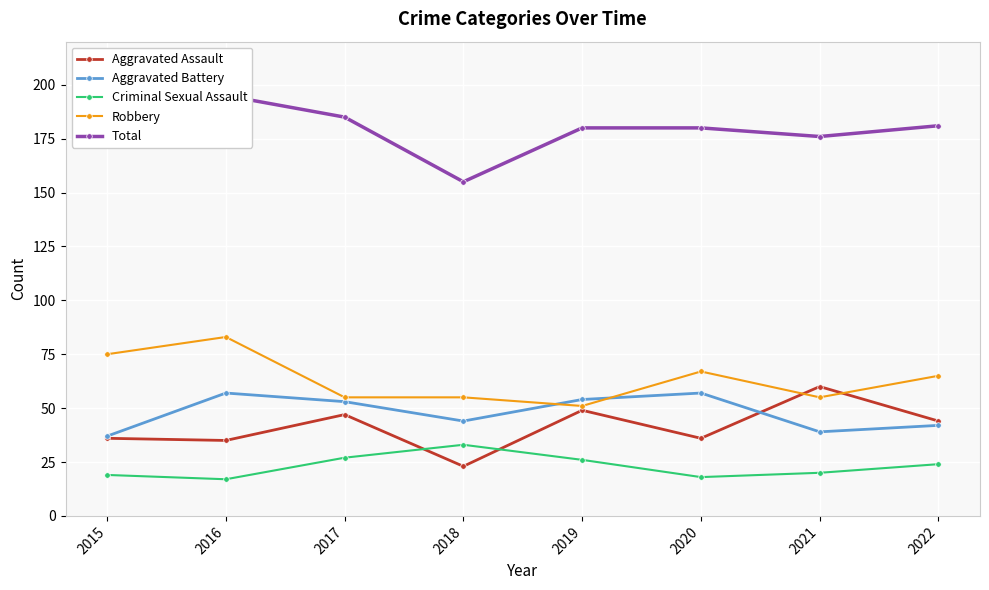

At which category does the chart reach its minimum across all series?

2016